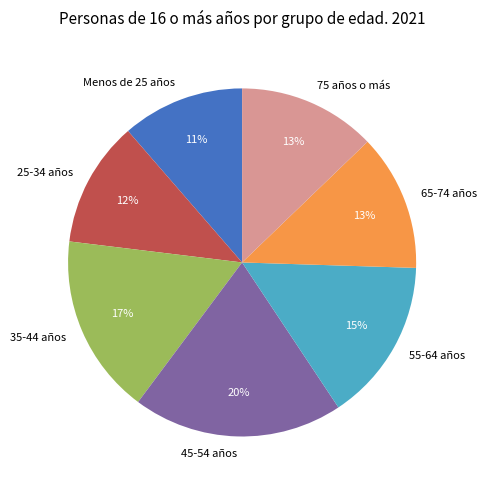

To the nearest percent, what is the average slice percentage?

14%